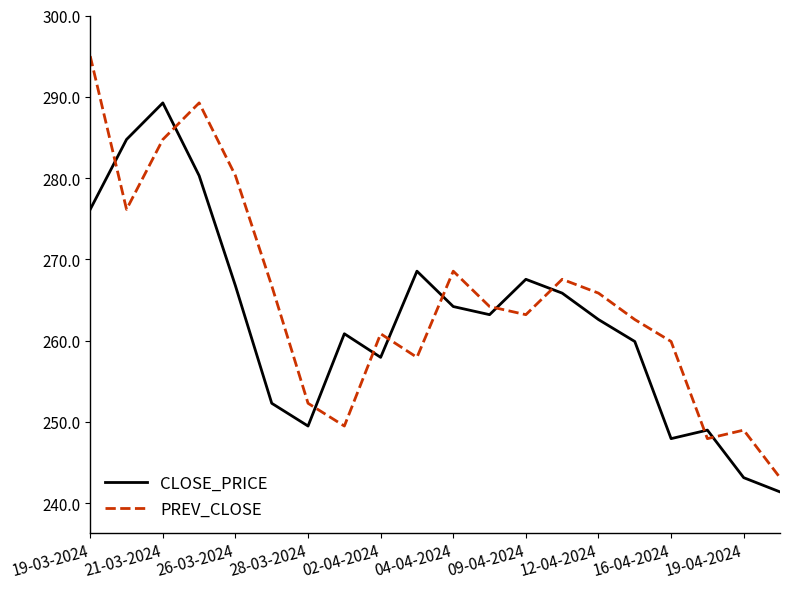

What are all the series names shown in the legend?

CLOSE_PRICE, PREV_CLOSE